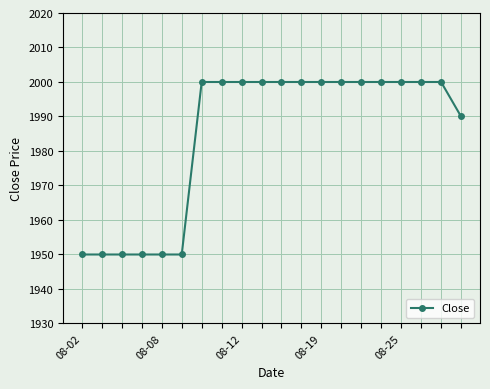

What is the value of the 9th point from the left?

2000